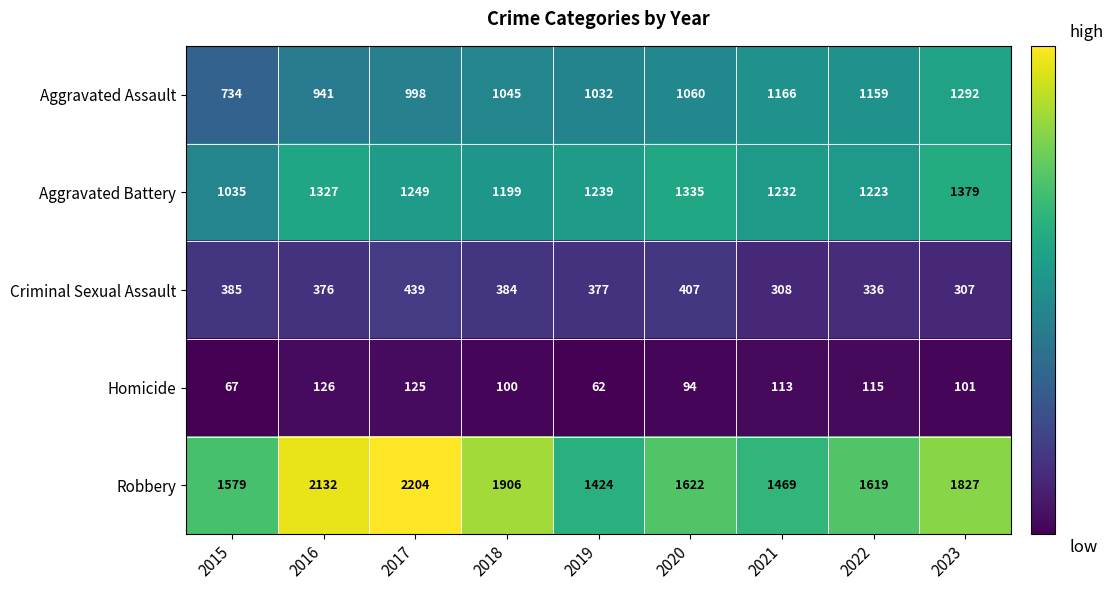

What is the total value across all series at 2015?

3800